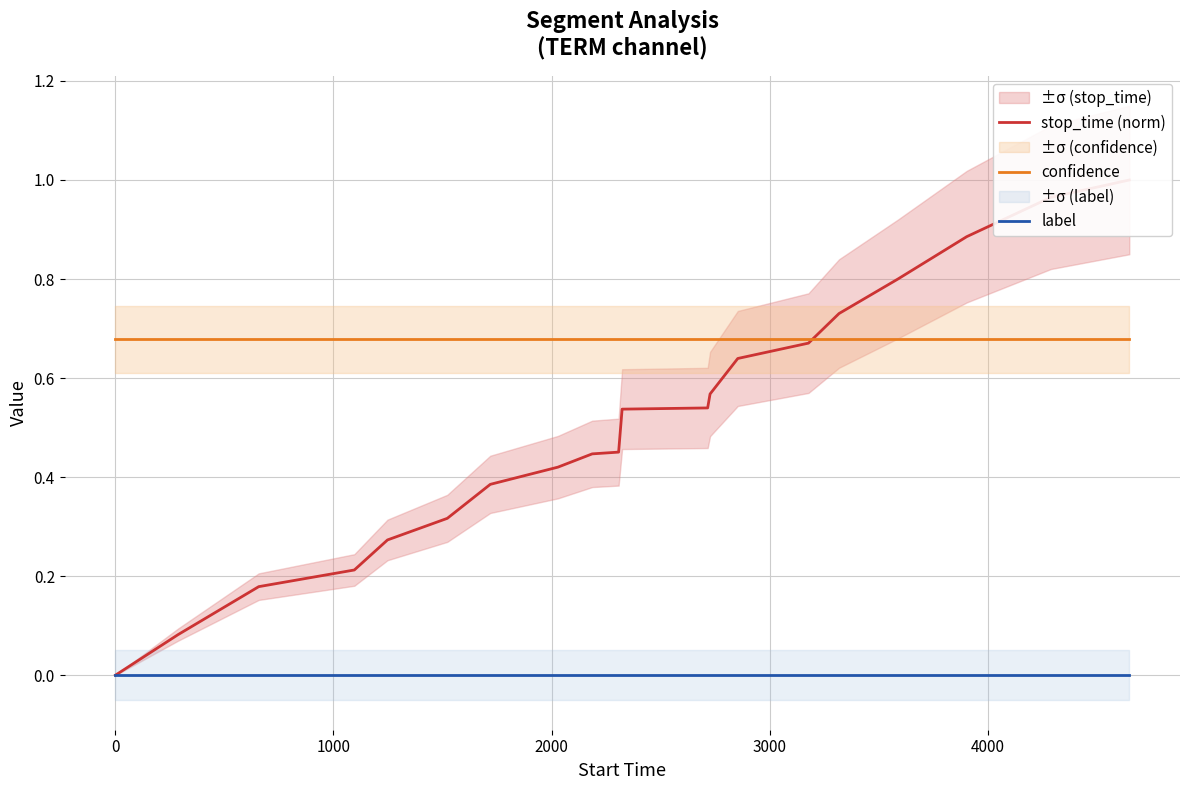

True or false: confidence and label intersect in this chart.

False